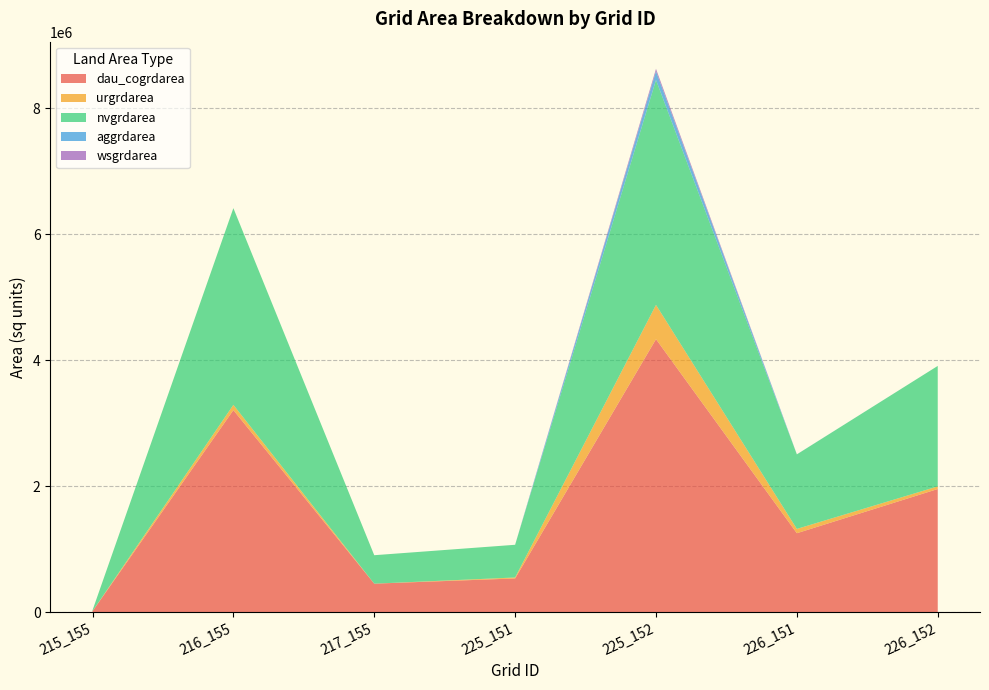

How many values in the urgrdarea series exceed 41400?

3